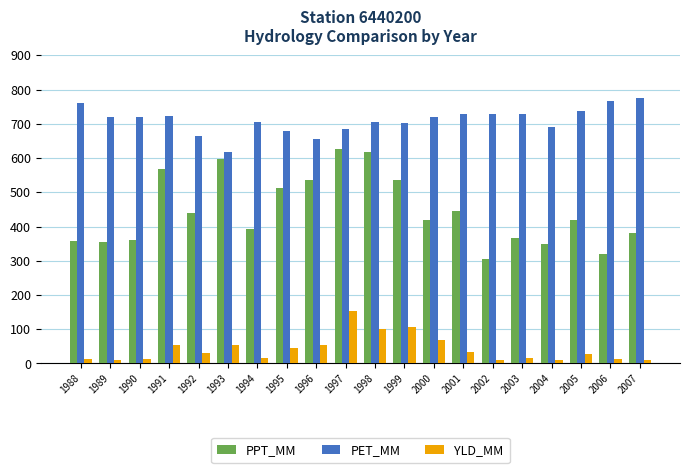

What is the difference between the second highest and second lowest values in the PPT_MM series?

299.3